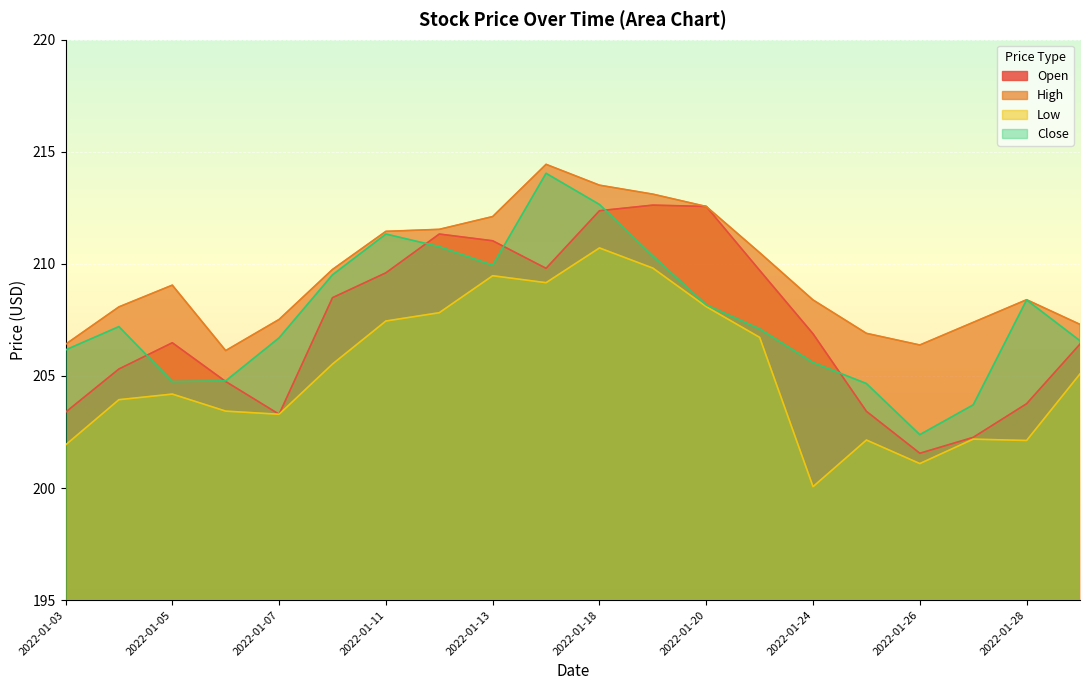

List the labels in order of Close value, largest first.

2022-01-14, 2022-01-18, 2022-01-11, 2022-01-12, 2022-01-19, 2022-01-13, 2022-01-10, 2022-01-28, 2022-01-20, 2022-01-04, 2022-01-21, 2022-01-07, 2022-01-31, 2022-01-03, 2022-01-24, 2022-01-06, 2022-01-05, 2022-01-25, 2022-01-27, 2022-01-26